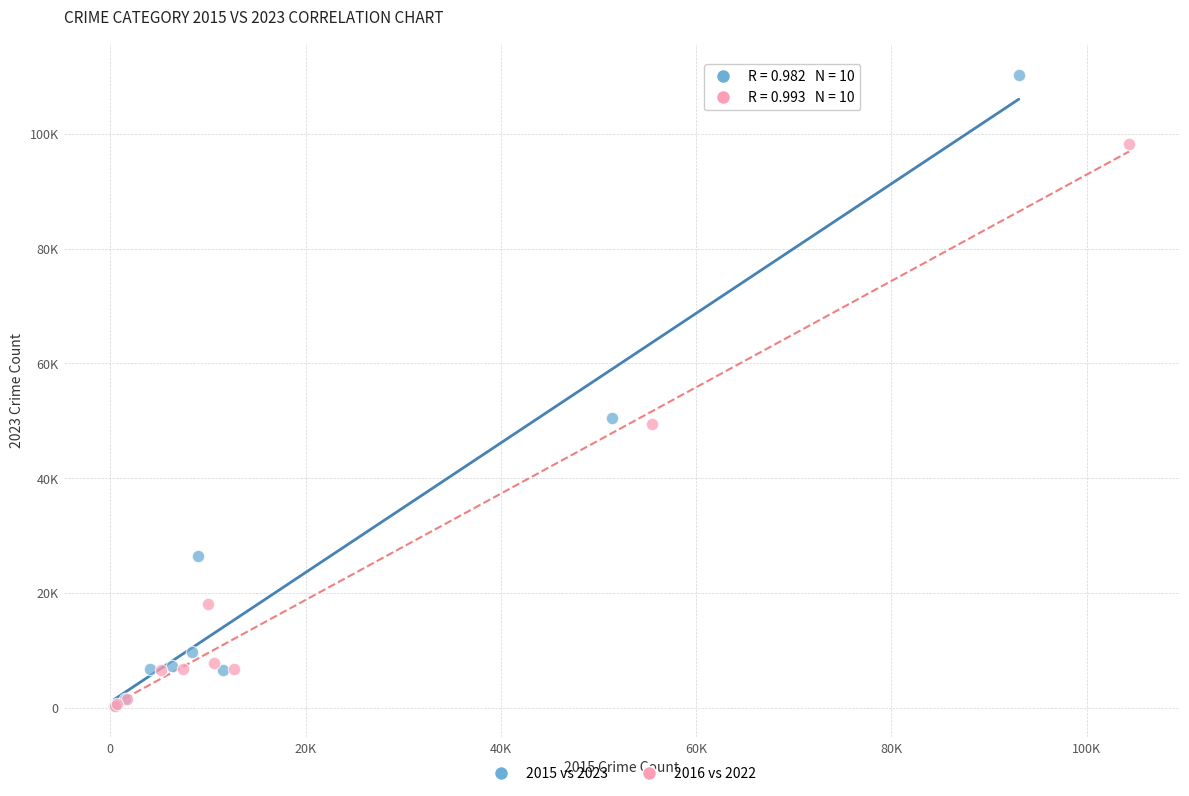

Which series has the widest spread of Y values?

2015 vs 2023